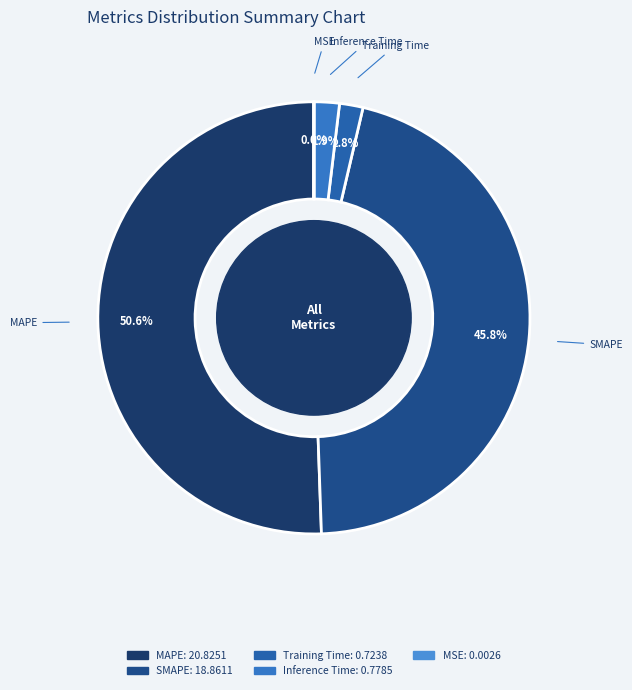

Is there any slice that represents more than half of the pie?

Yes